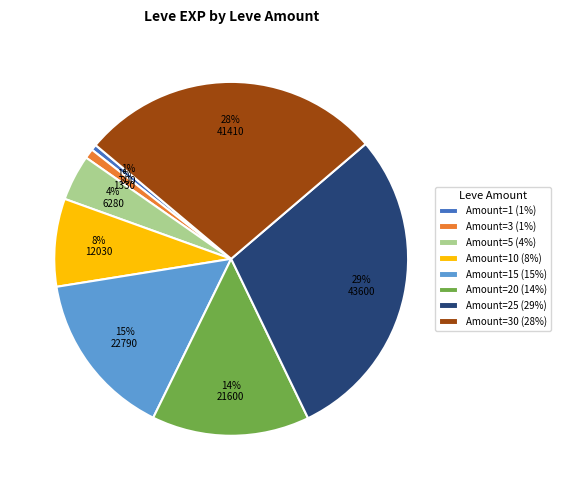

What percentage is the Amount=30 (28%) slice, to the nearest percent?

28%